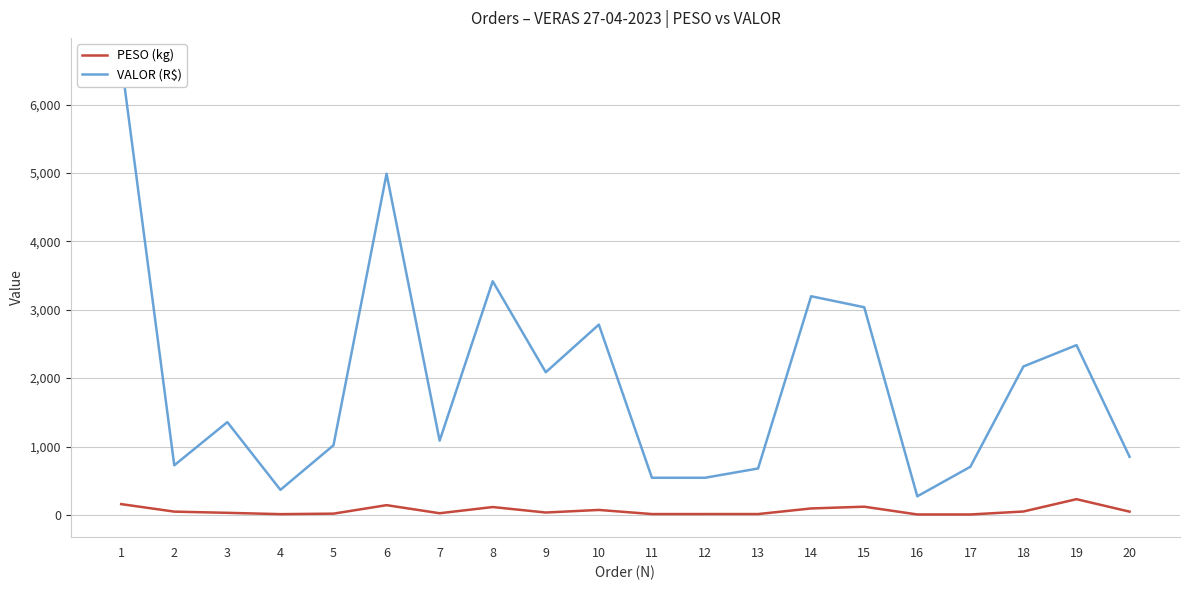

What is the difference between the highest and lowest values at 19?

2253.3